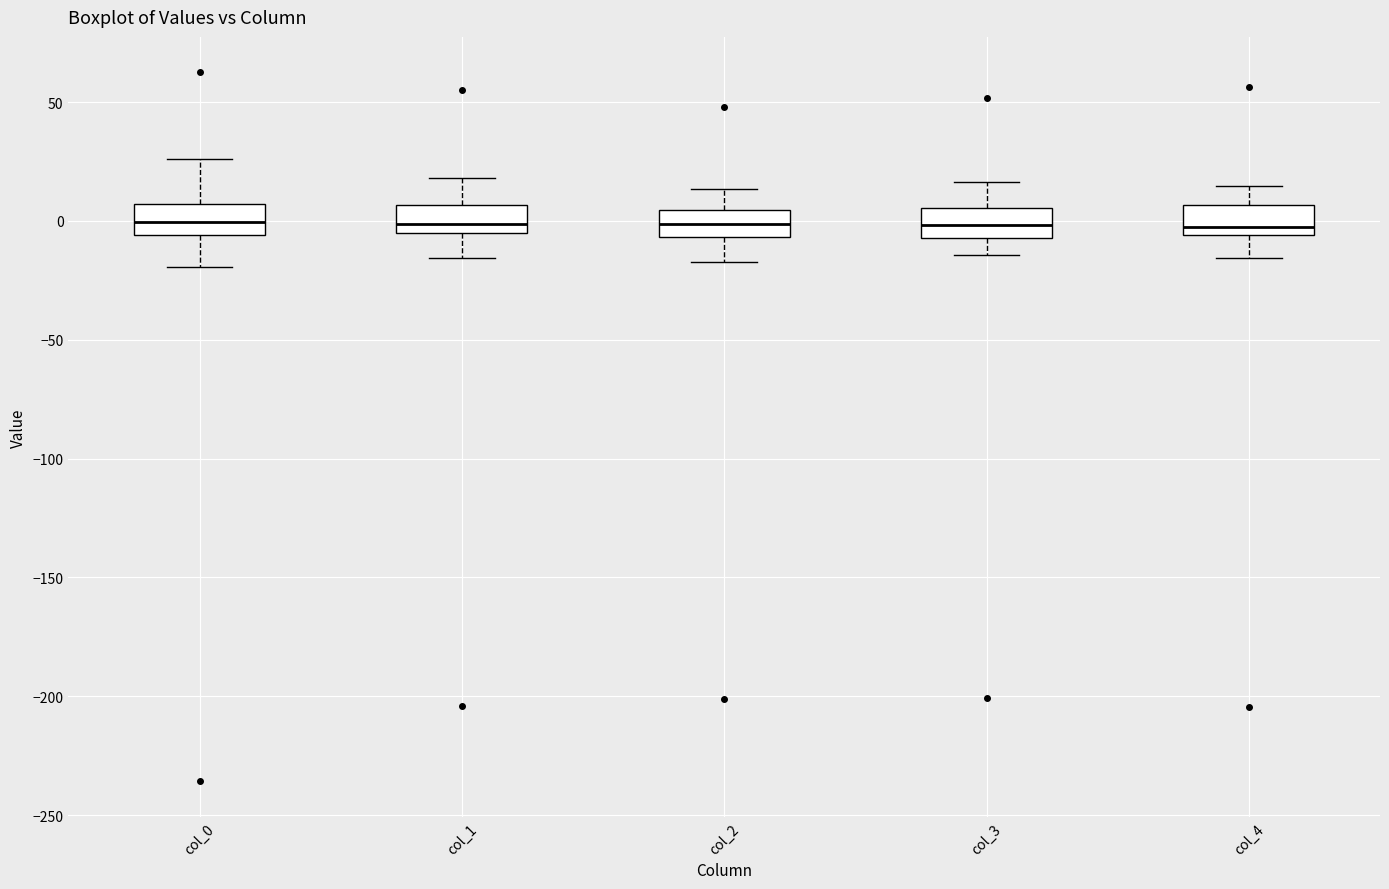

Where does the median line of the box for col_1 sit on the y-axis? The values are not printed on the chart, so give them approximately, as read against the axis.

0